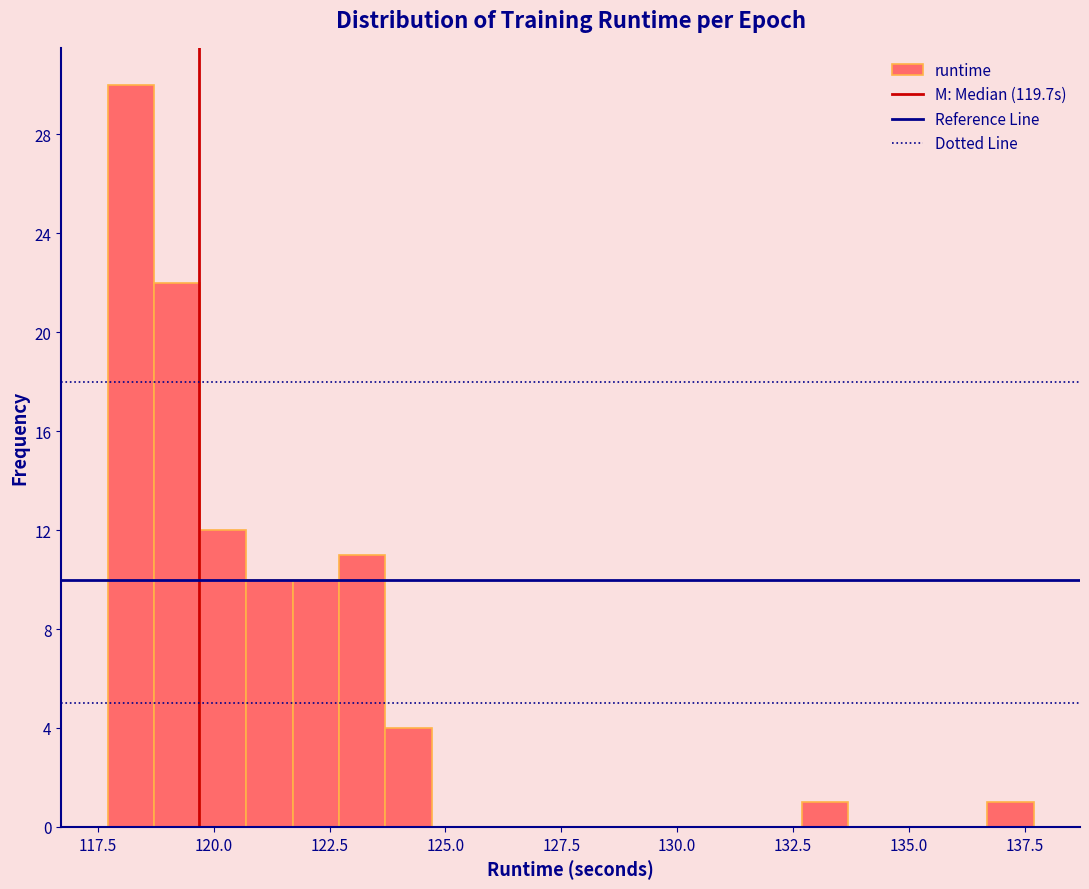

Around what value on the x-axis is the tallest bar? Give the approximate position of its centre, as read against the axis.

118.0